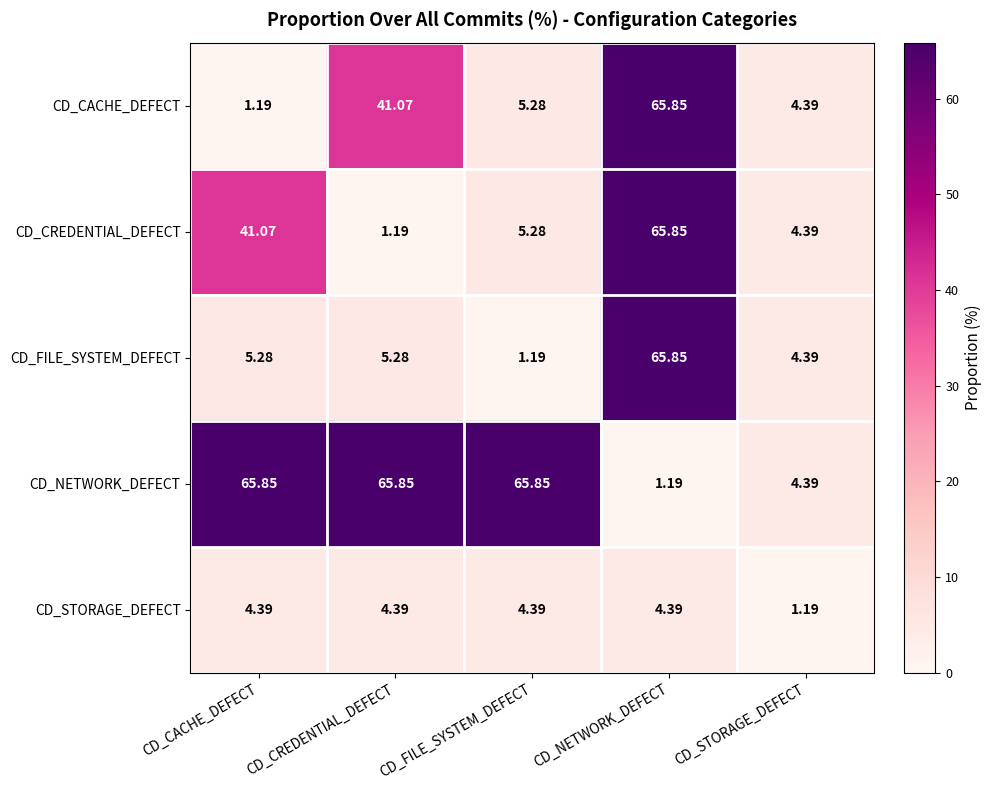

Where does the CD_CREDENTIAL_DEFECT series first go above 5?

CD_CACHE_DEFECT